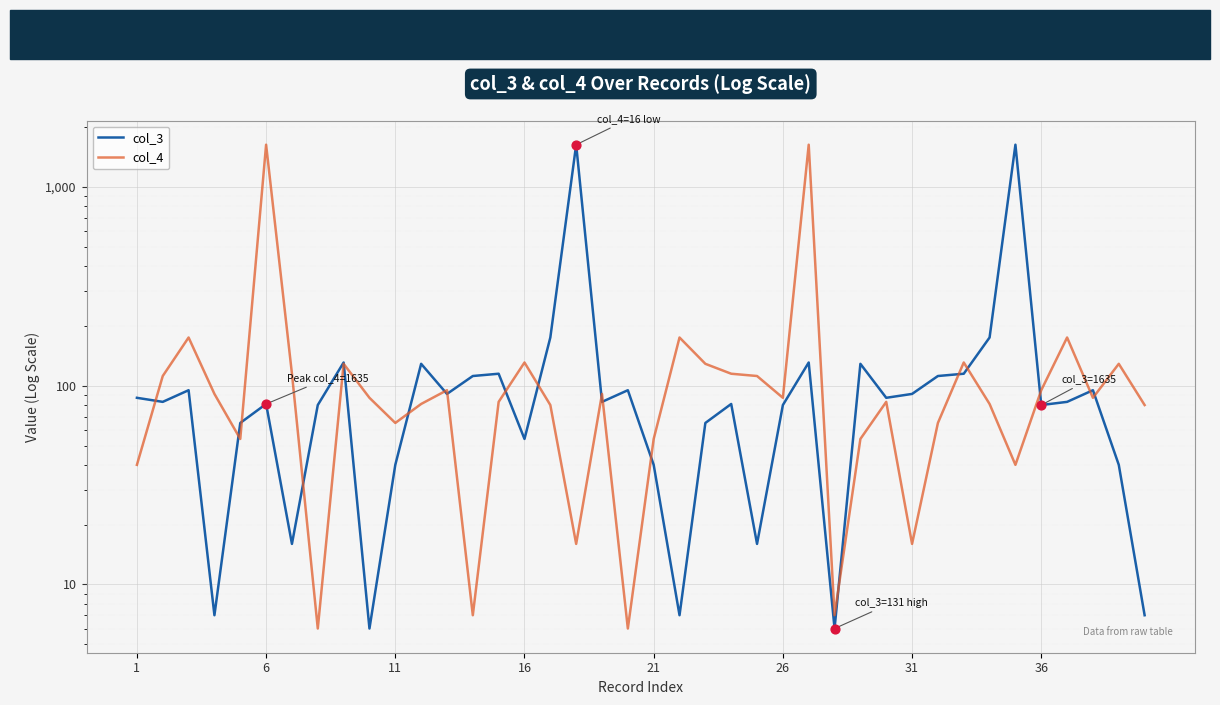

At how many categories does at least one series exceed 1433?

4